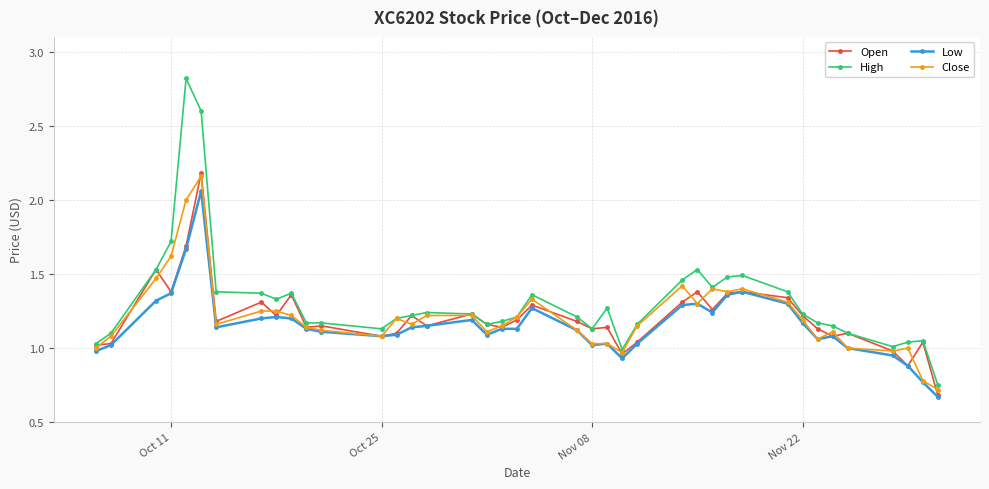

How many series are shown in this chart?

4